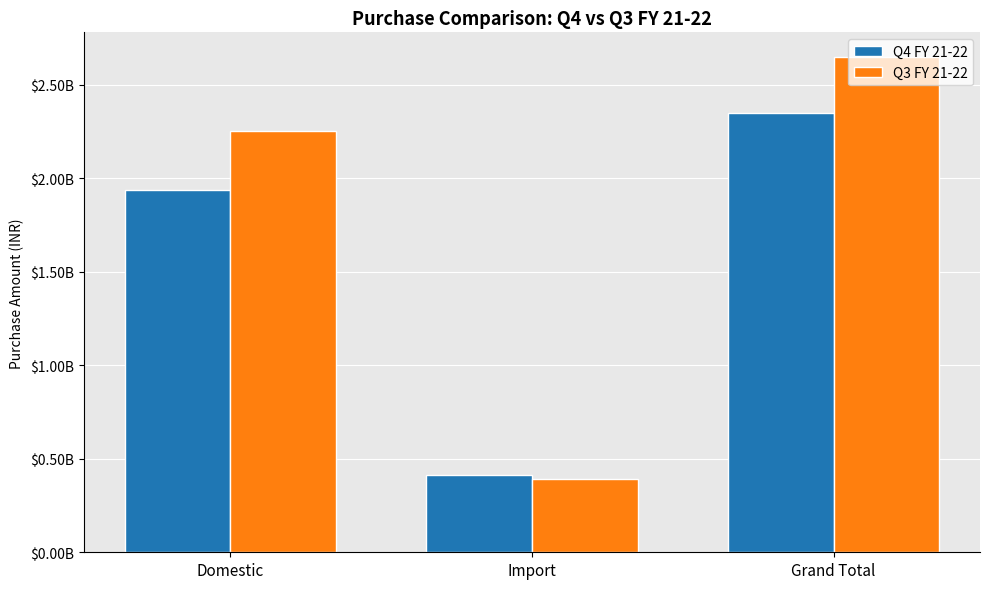

What position from the right is Domestic?

3